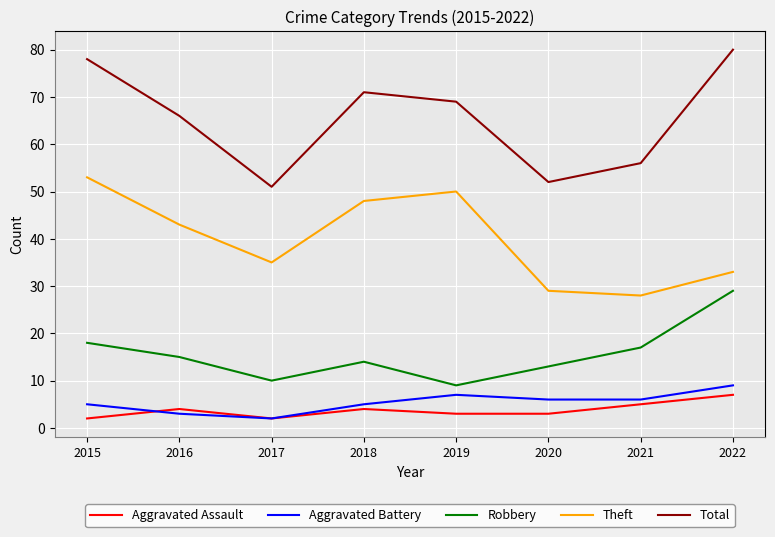

Rank the categories by Theft value from lowest to highest.

2021, 2020, 2022, 2017, 2016, 2018, 2019, 2015